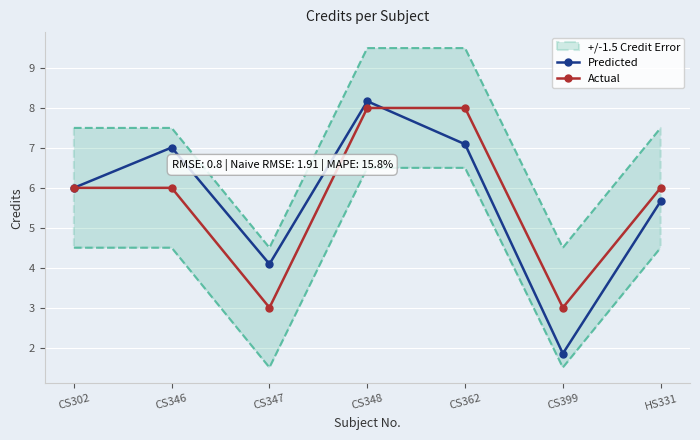

Is it true that Predicted equals 4.6 at CS346?

False